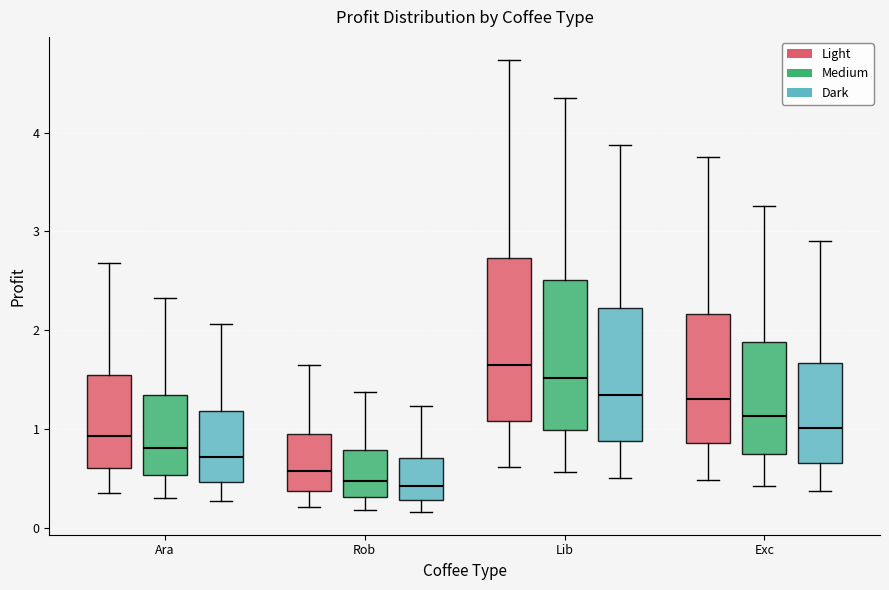

Reading left to right, read every box against the y-axis: the position of its median line, the range the box covers, and the ends of its whiskers. The values are not printed on the chart, so give them approximately, as read against the axis.

Ara (Light): median 0.9, box 0.6 to 1.5, whiskers 0.3 to 2.7
Ara (Medium): median 0.8, box 0.5 to 1.3, whiskers 0.3 to 2.3
Ara (Dark): median 0.7, box 0.5 to 1.2, whiskers 0.3 to 2.1
Rob (Light): median 0.6, box 0.4 to 1.0, whiskers 0.2 to 1.6
Rob (Medium): median 0.5, box 0.3 to 0.8, whiskers 0.2 to 1.4
Rob (Dark): median 0.4, box 0.3 to 0.7, whiskers 0.2 to 1.2
Lib (Light): median 1.6, box 1.1 to 2.7, whiskers 0.6 to 4.7
Lib (Medium): median 1.5, box 1.0 to 2.5, whiskers 0.6 to 4.4
Lib (Dark): median 1.3, box 0.9 to 2.2, whiskers 0.5 to 3.9
Exc (Light): median 1.3, box 0.9 to 2.2, whiskers 0.5 to 3.8
Exc (Medium): median 1.1, box 0.7 to 1.9, whiskers 0.4 to 3.3
Exc (Dark): median 1.0, box 0.7 to 1.7, whiskers 0.4 to 2.9